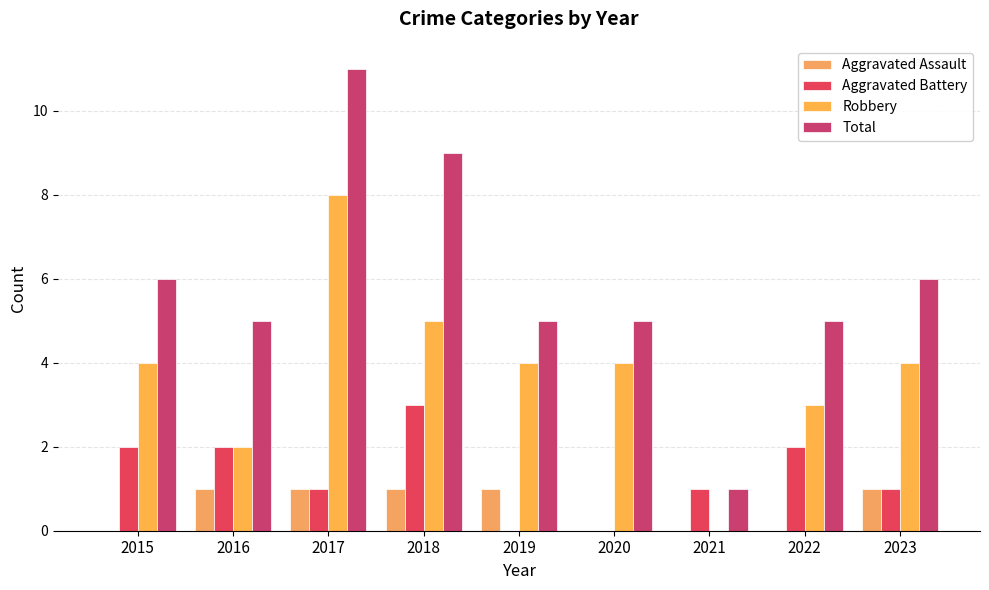

What is the sum of all Aggravated Assault values?

5